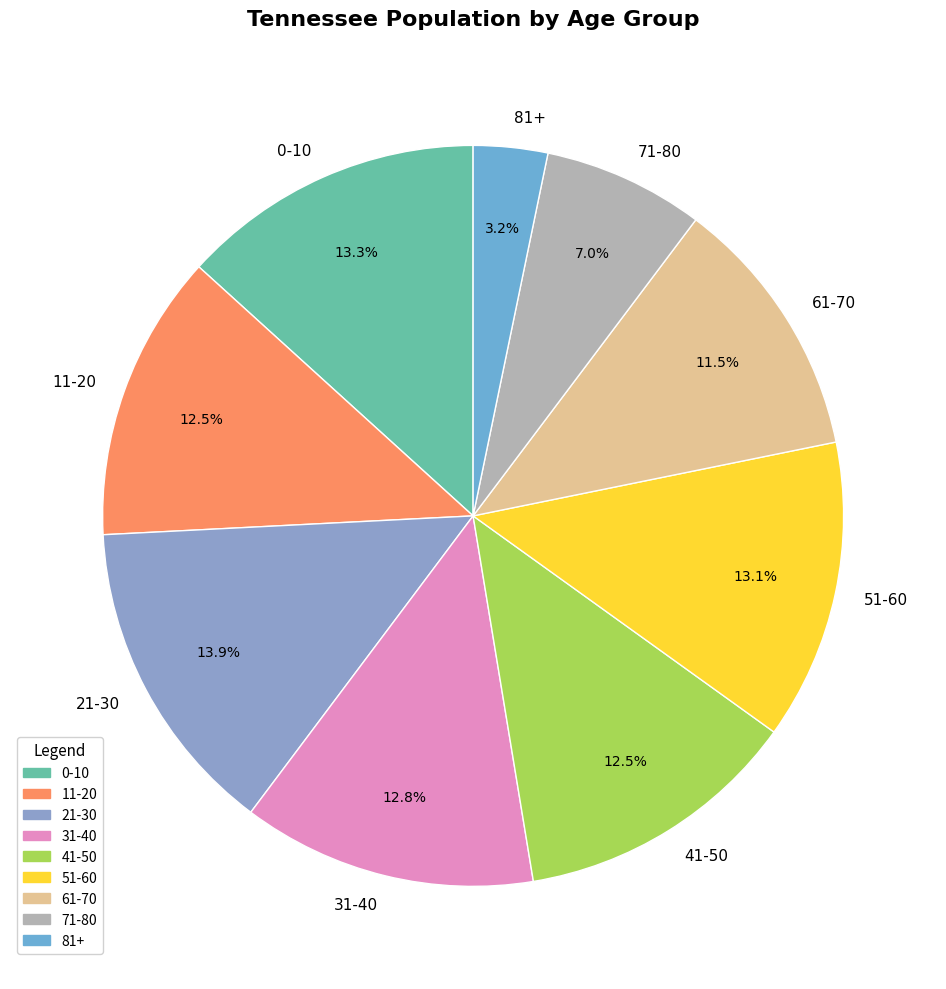

Is it true that 41-50 is 1% of the pie?

False